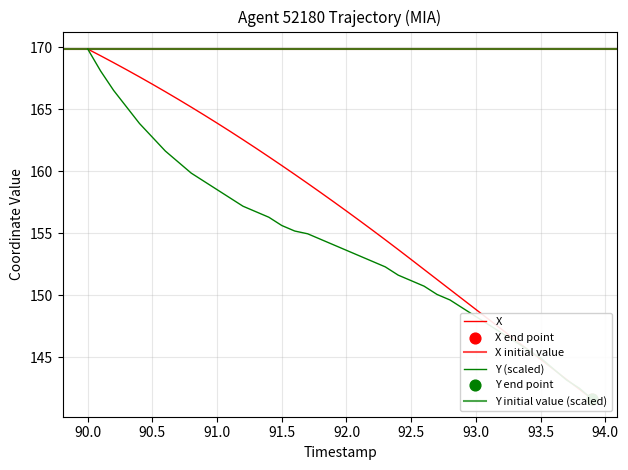

Which series contains the lowest Y value?

X